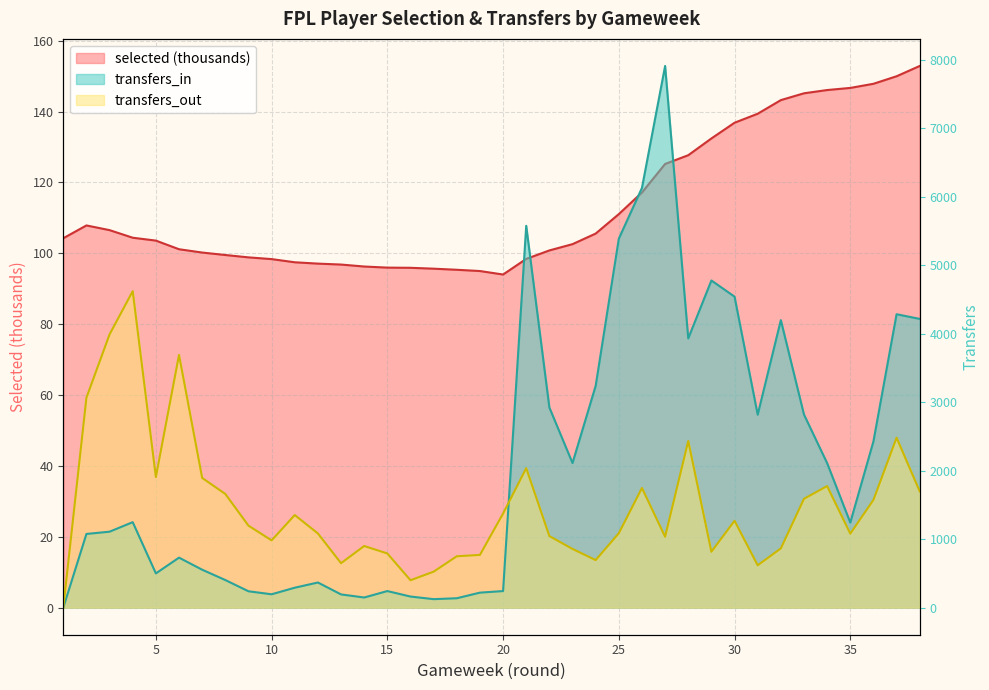

True or false: transfers_in has more than 2 points higher than both neighbors.

True